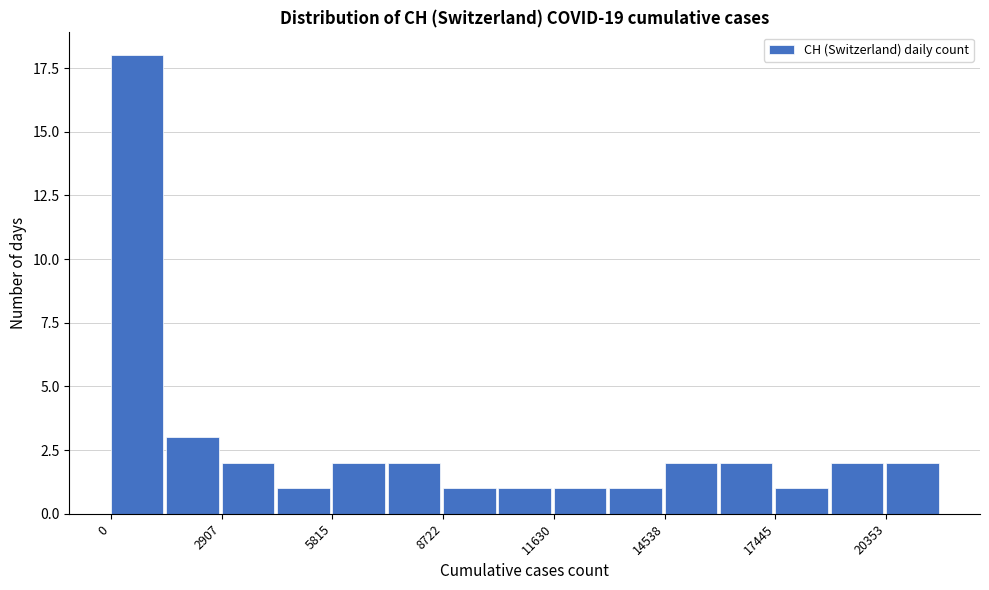

Read against the x-axis, roughly where is the centre of the tallest bar?

500